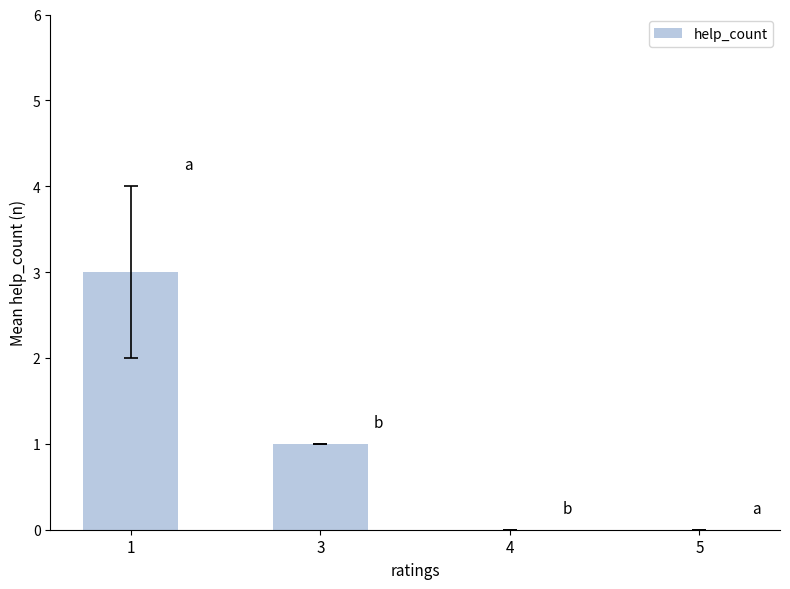

What is the maximum value shown in the chart?

3